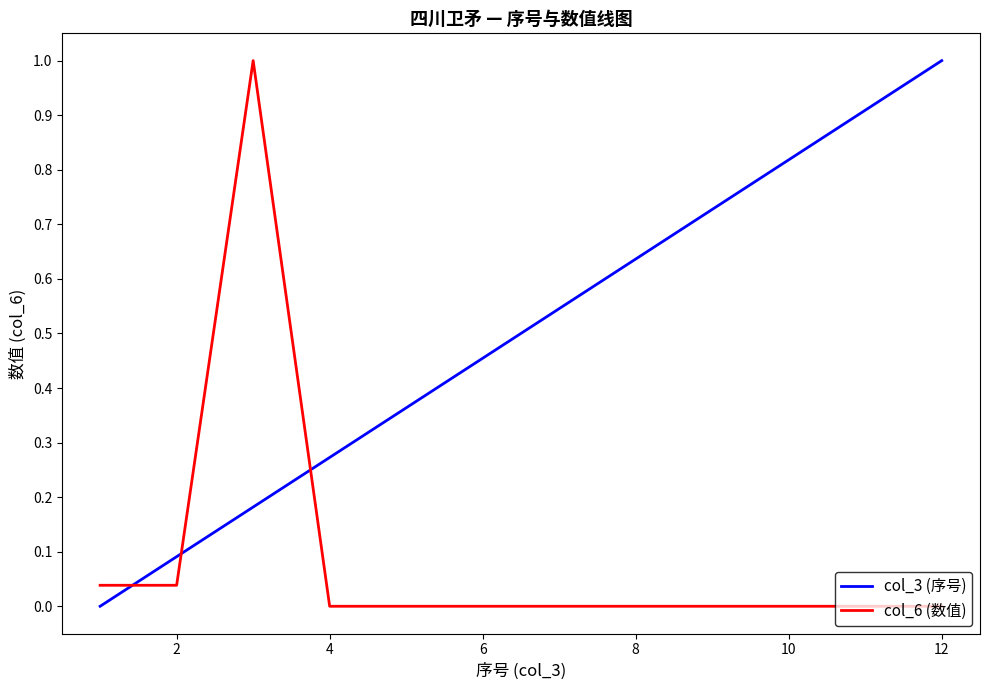

Which series ends up on top after the final intersection of col_6 (数值) and col_3 (序号)?

col_3 (序号)